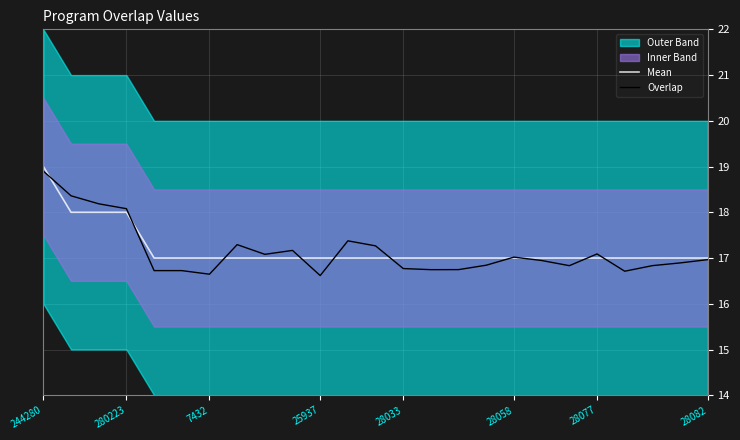

Is it true that Overlap equals 30.2 at 28082?

False